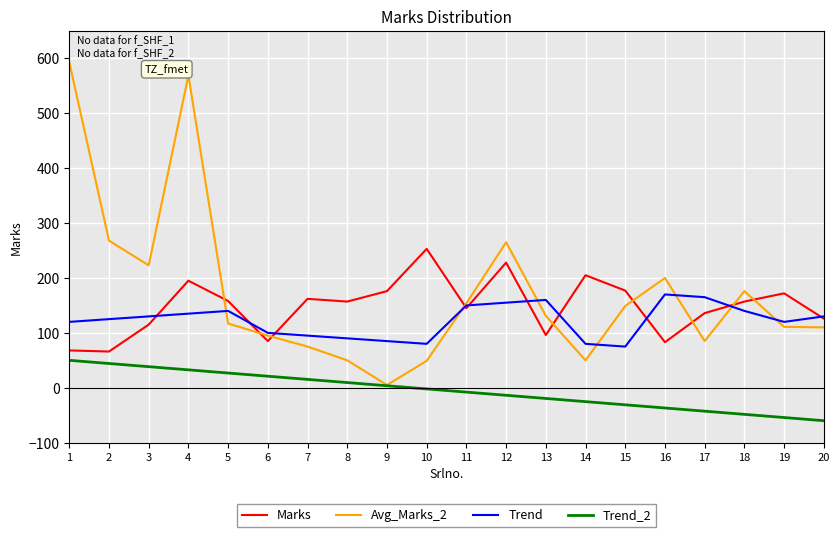

At which category is the sum across all series the highest?

4